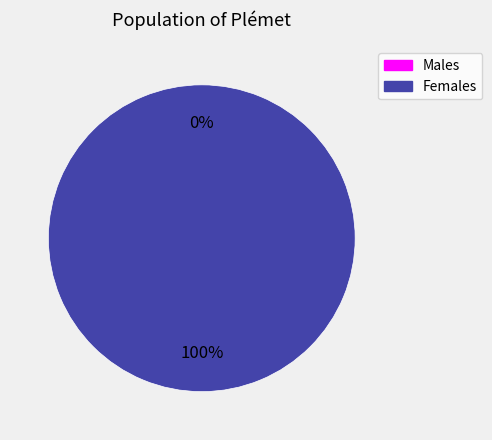

To the nearest percent, what is the combined percentage of 1487598408 and 1504793781?

100%